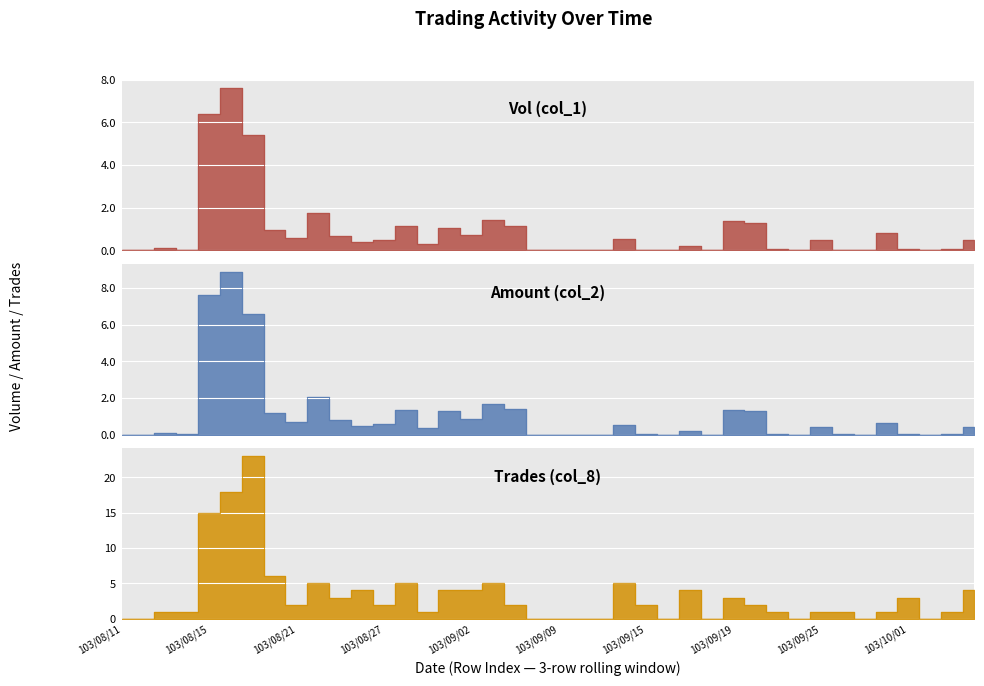

How many categories are shown in the chart?

40